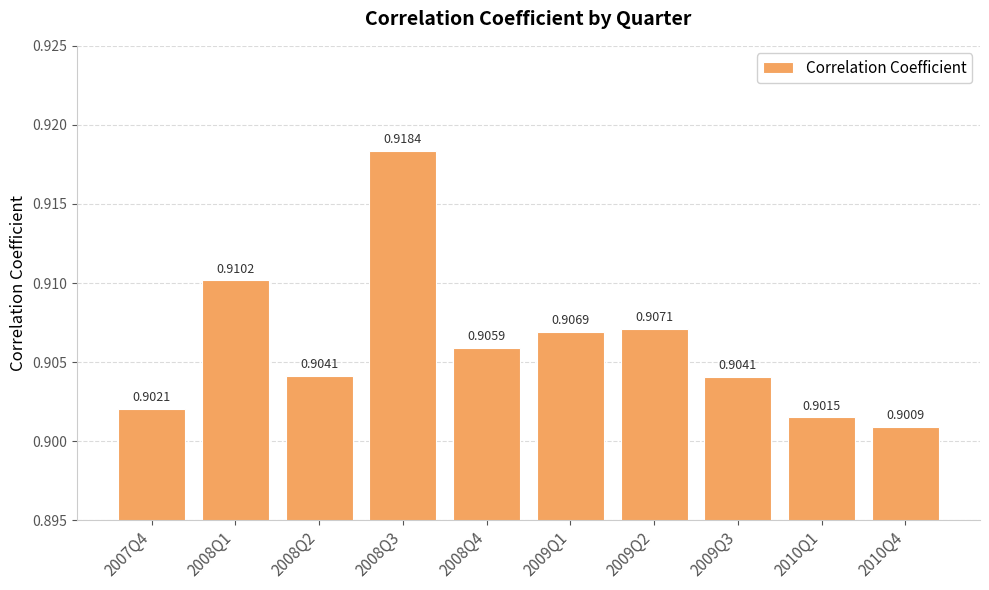

Is it true that the value at 2008Q3 is 0.9?

True